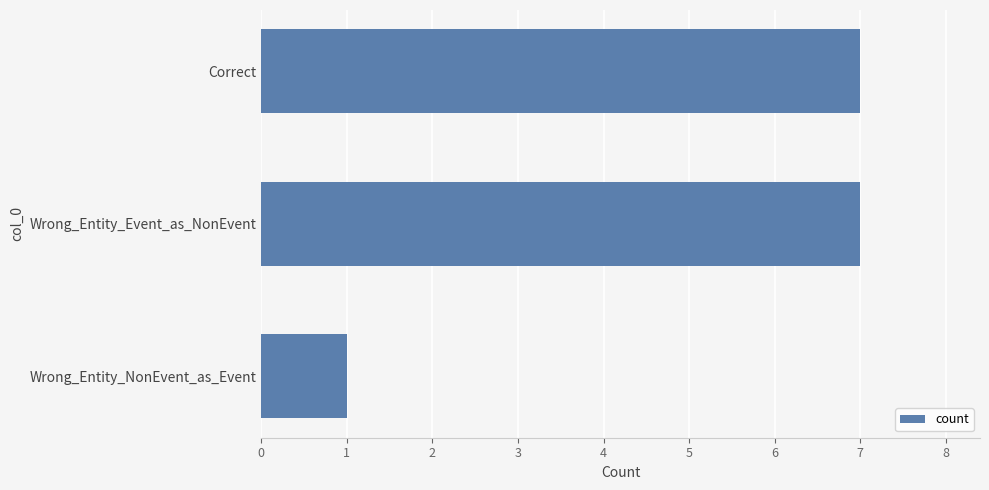

What is the change in value from Wrong_Entity_Event_as_NonEvent to Wrong_Entity_NonEvent_as_Event?

-6